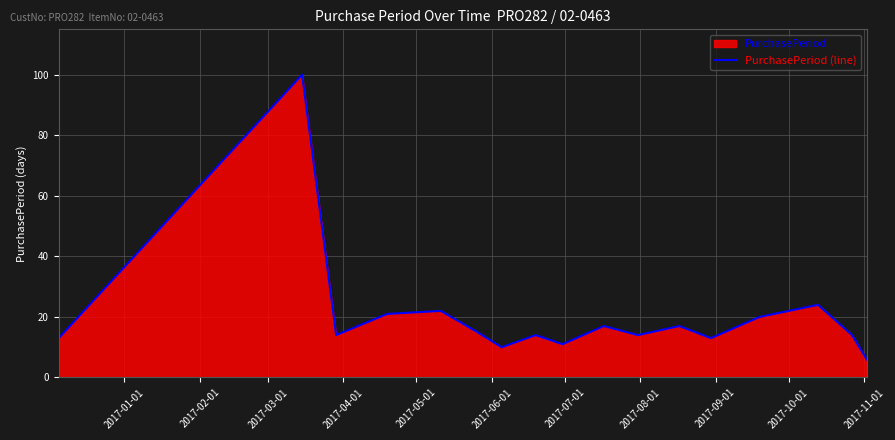

True or false: the data has more than 0 interior local peaks.

True